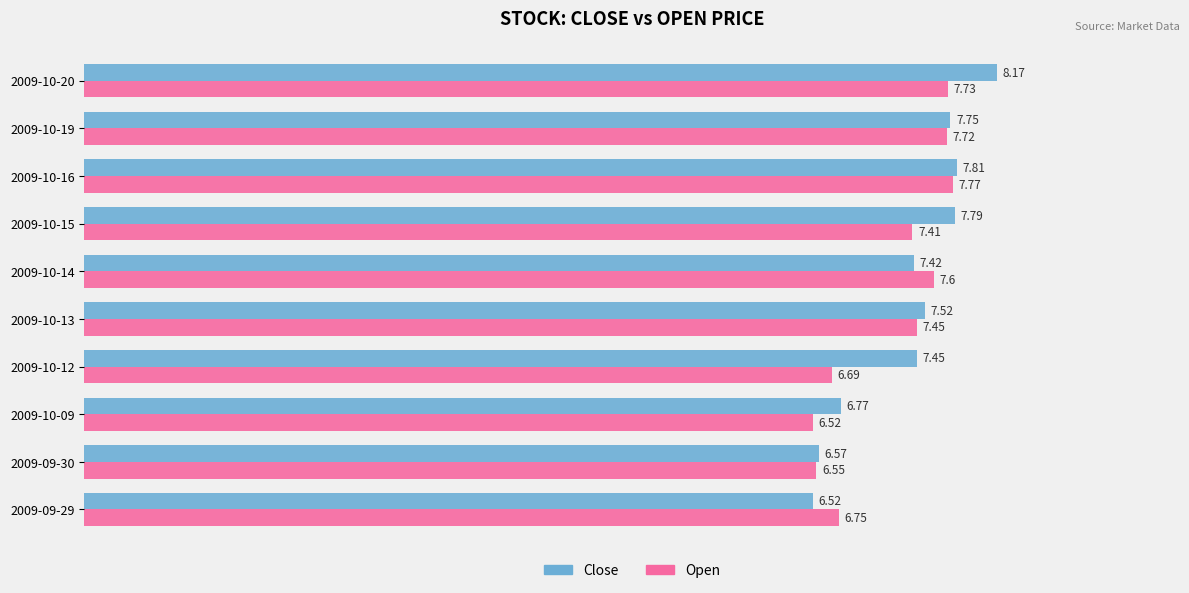

Rank the series at 2009-10-15 from lowest to highest value.

Open, Close